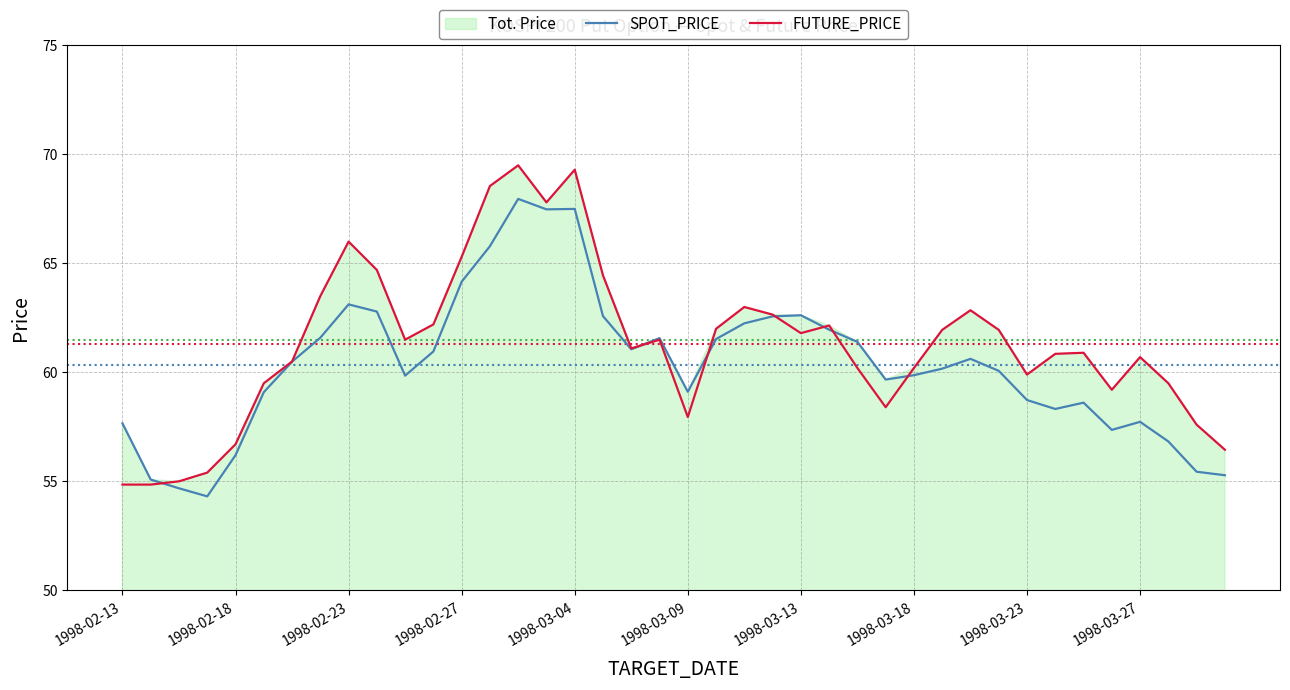

Is it true that SPOT_PRICE equals 57.7 at 1998-02-13?

True